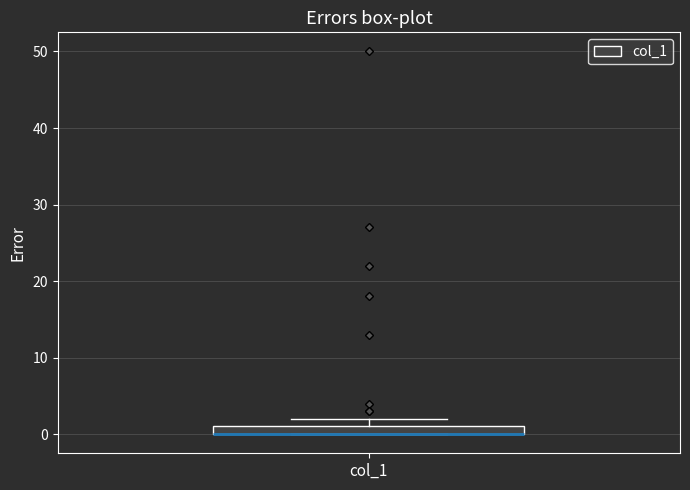

Where is the upper edge of the box for col_1 on the y-axis? The values are not printed on the chart, so give them approximately, as read against the axis.

1